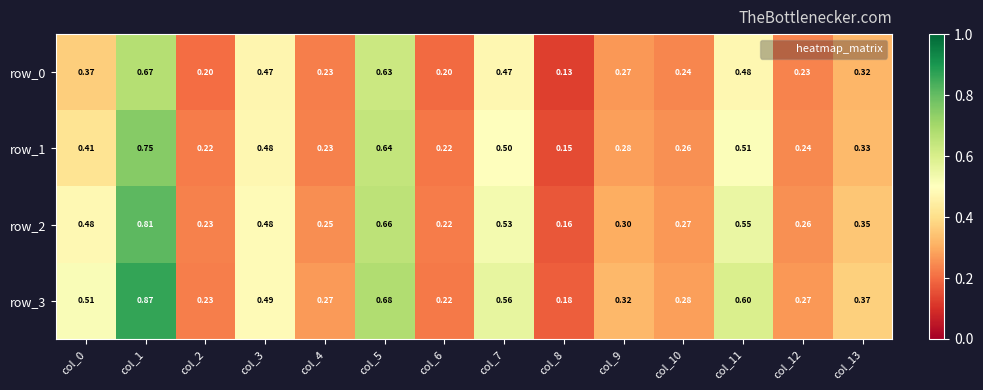

Is the value of row_0 at col_8 greater than the value of row_2 at col_5?

No